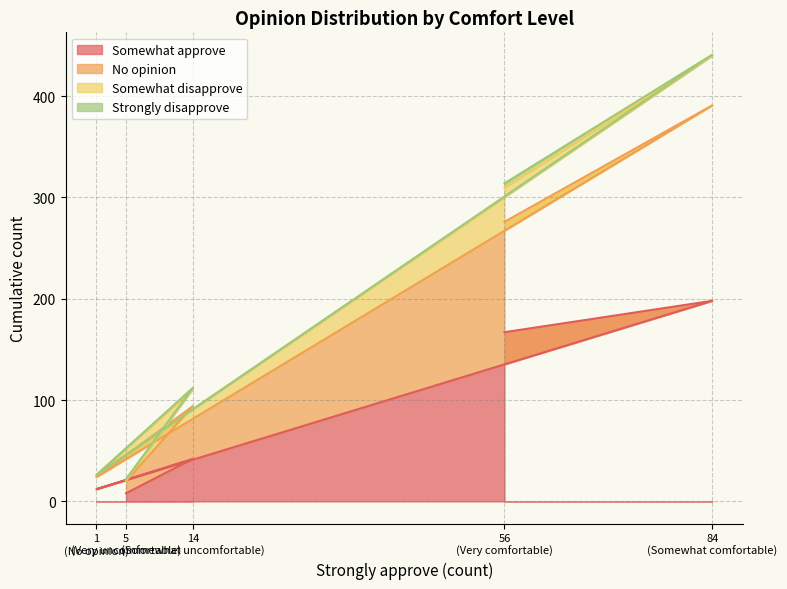

What is the maximum value for Somewhat approve?

198